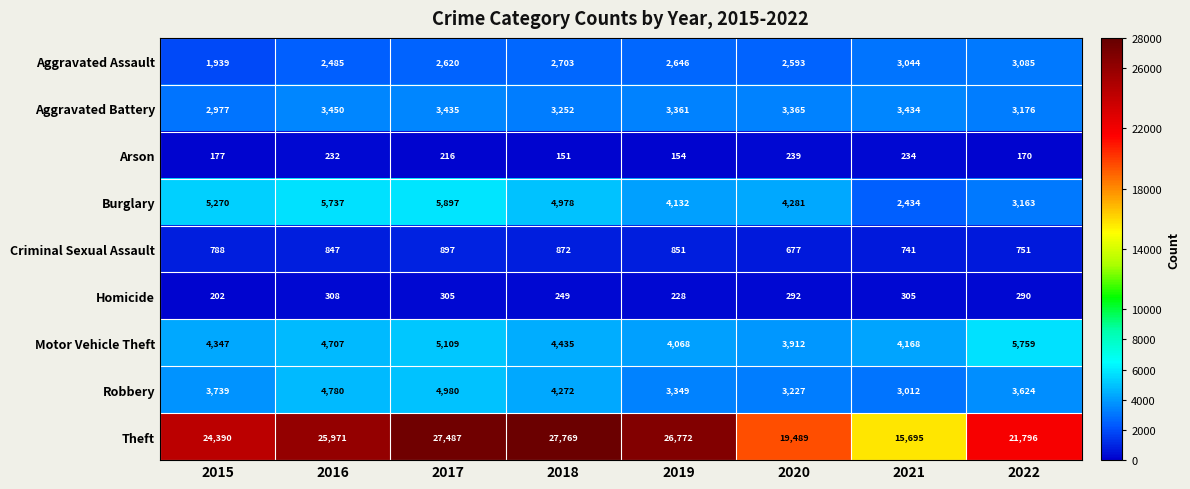

What is the sum of the Criminal Sexual Assault values at 2022 and 2015?

1539